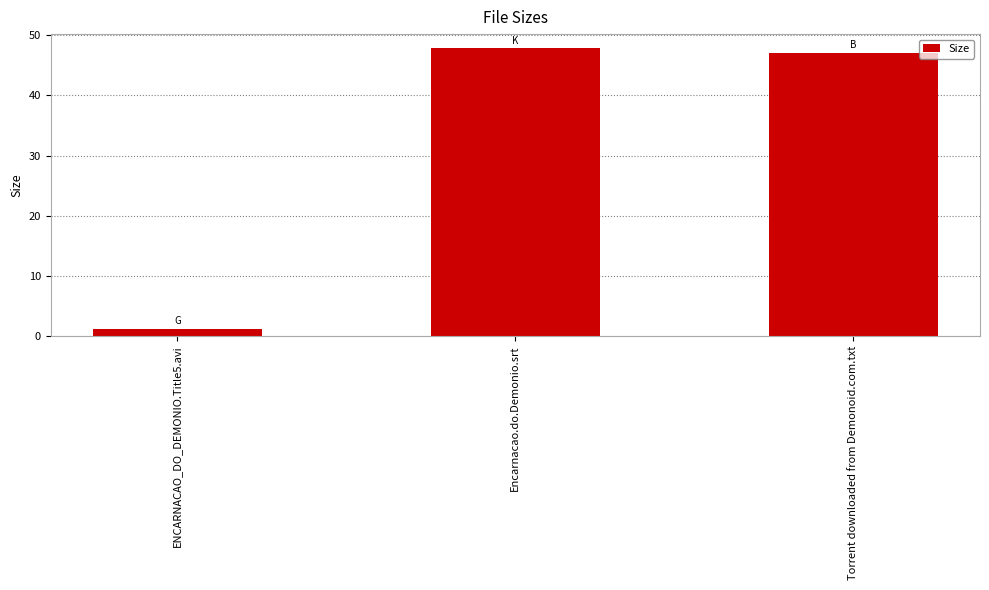

Which has a higher value, Torrent downloaded from Demonoid.com.txt or ENCARNACAO_DO_DEMONIO.Title5.avi?

Torrent downloaded from Demonoid.com.txt